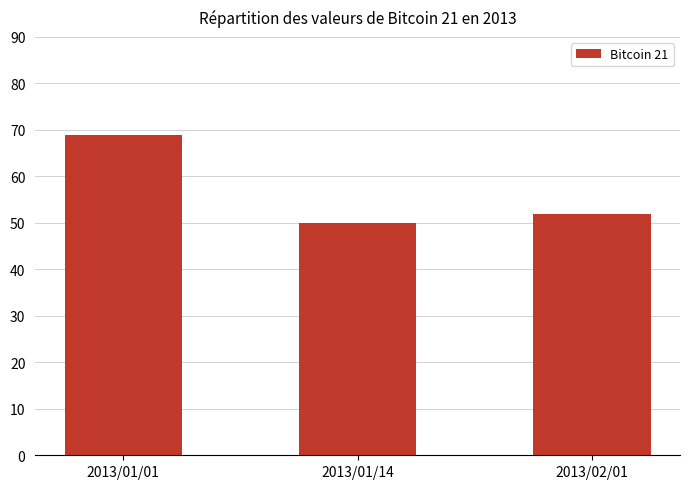

The value at 2013/01/14 is 50. True or false?

True